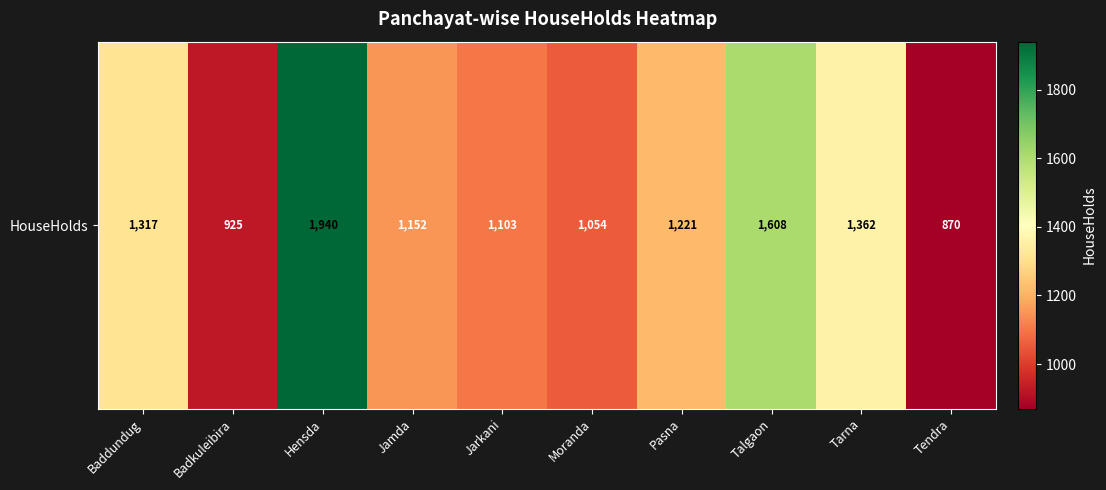

Is it true that the value at Badkuleibira is 925?

True